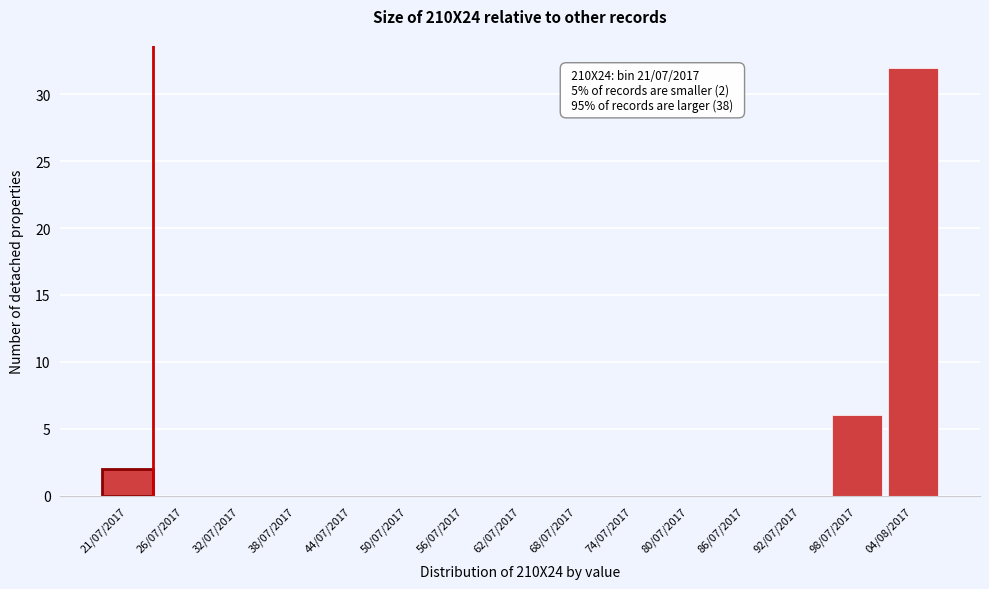

Reading left to right, transcribe all the data shown in this chart.

21/07/2017=2	26/07/2017=0	32/07/2017=0	38/07/2017=0	44/07/2017=0	50/07/2017=0	56/07/2017=0	62/07/2017=0	68/07/2017=0	74/07/2017=0	80/07/2017=0	86/07/2017=0	92/07/2017=0	98/07/2017=6	04/08/2017=32